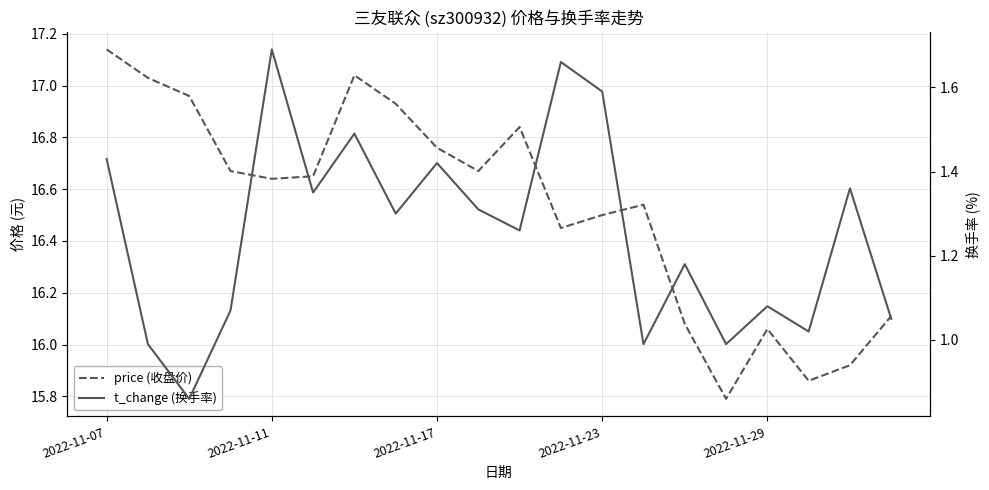

Is the value of price (收盘价) at 7 greater than the value of t_change (换手率) at 7?

Yes